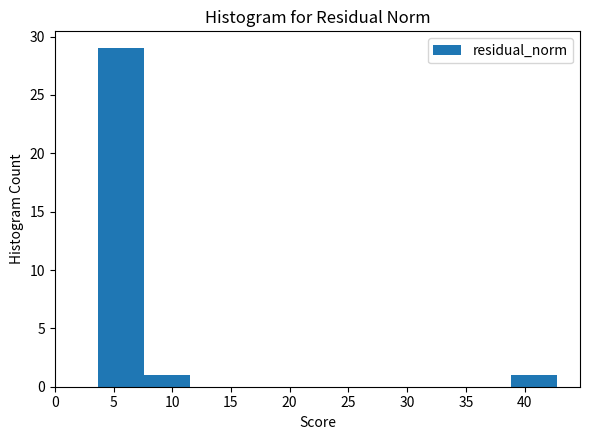

Reading left to right, list every bar in this chart as the range it spans on the x-axis followed by its height. Neither the bar edges nor the heights are printed on the chart, so give them approximately, as read against the axes.

3.5 to 7.5: 29
7.5 to 11.5: 1
11.5 to 15.5: 0
15.5 to 19.5: 0
19.5 to 23.0: 0
23.0 to 27.0: 0
27.0 to 31.0: 0
31.0 to 35.0: 0
35.0 to 39.0: 0
39.0 to 43.0: 1